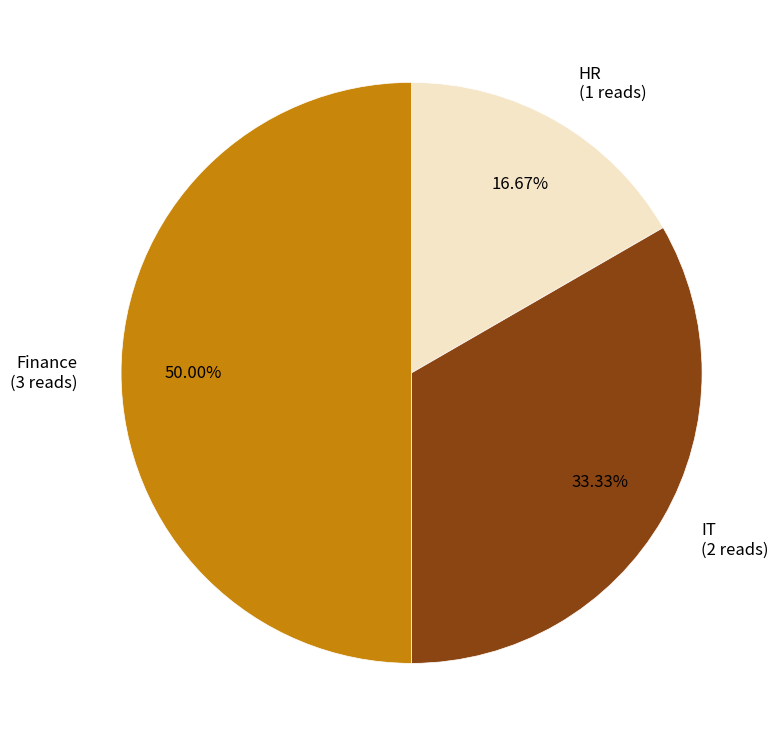

How many segments does this pie chart have?

3